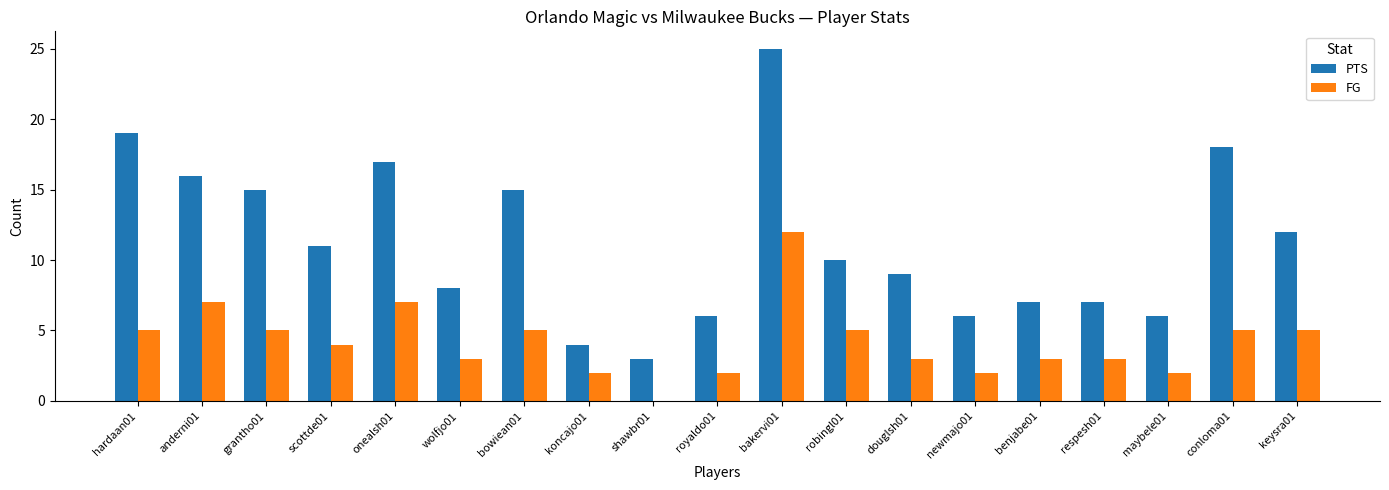

How many groups of bars are there?

19